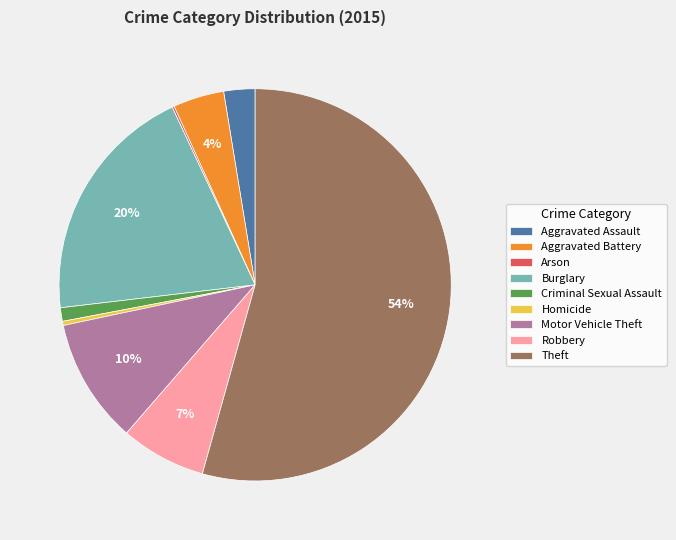

Which category accounts for the majority?

Theft